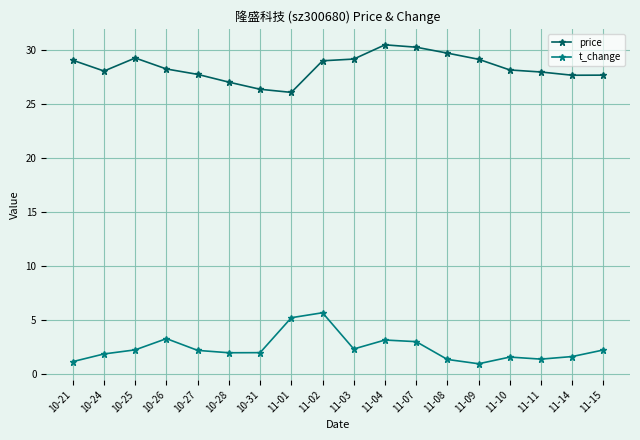

True or false: price and t_change cross at least once.

False